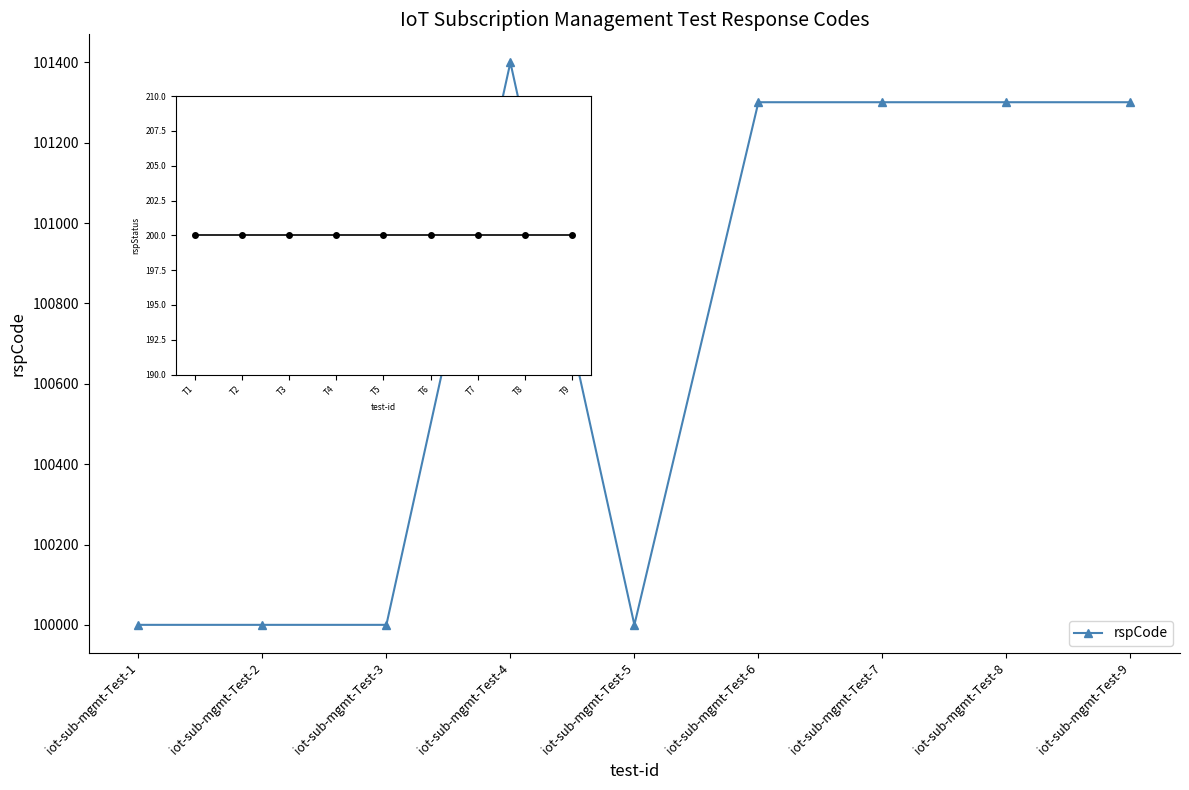

What is the value of the 4th point from the left?

101400